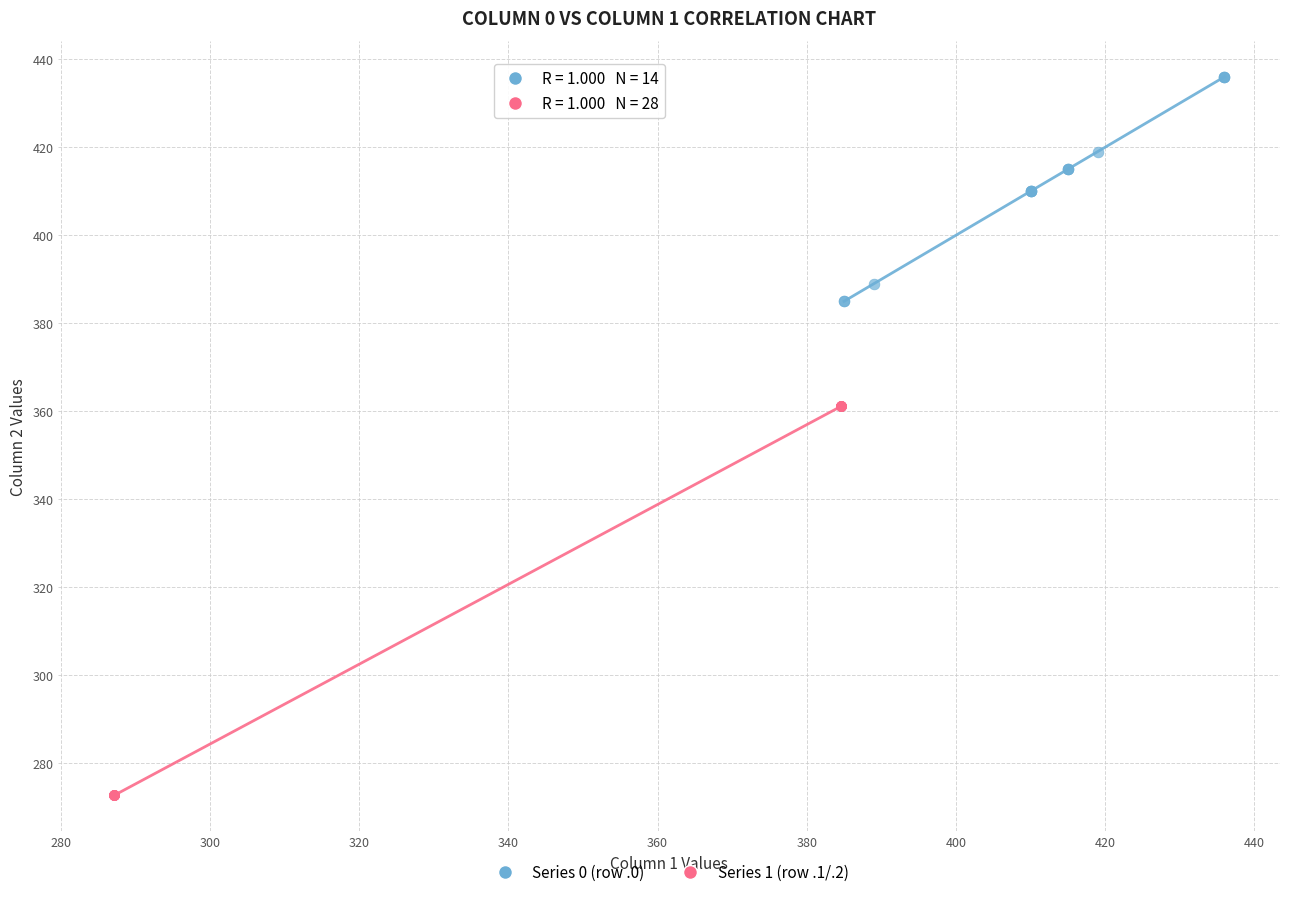

Which series contains the highest Y value?

Series 0 (row .0)